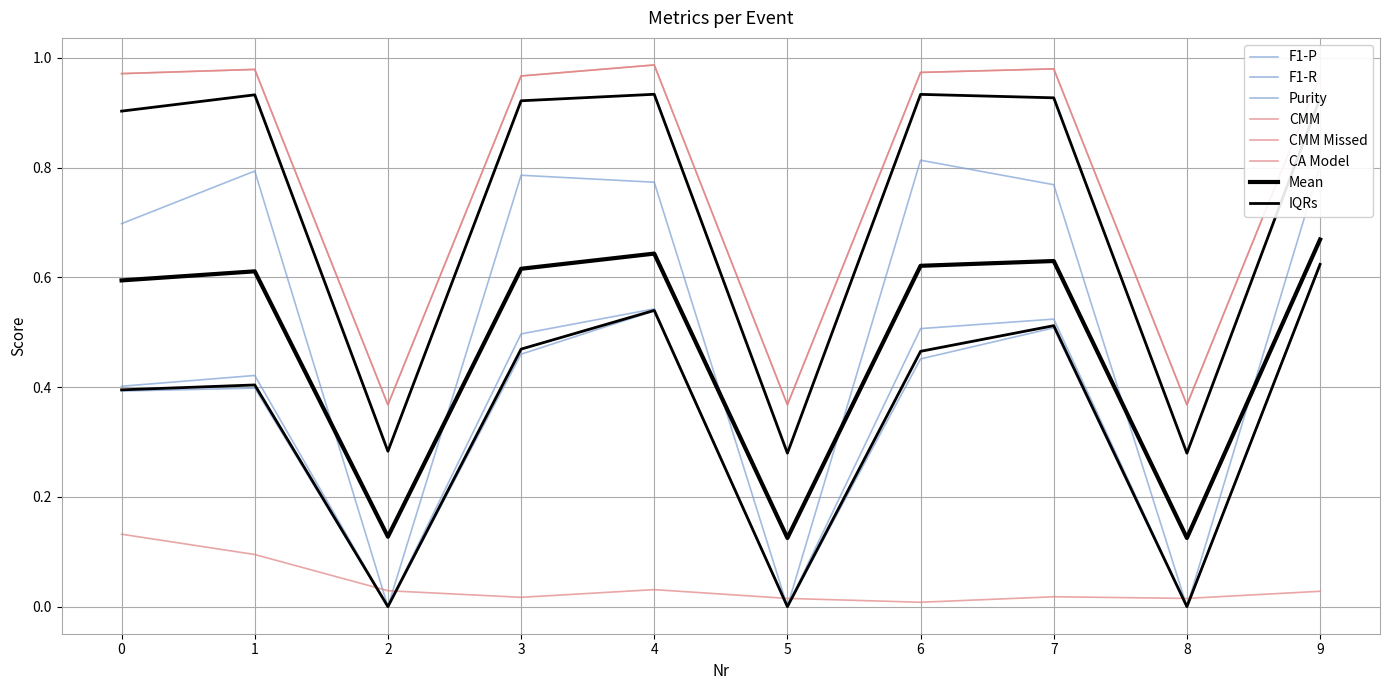

At which category does the chart reach its minimum across all series?

2